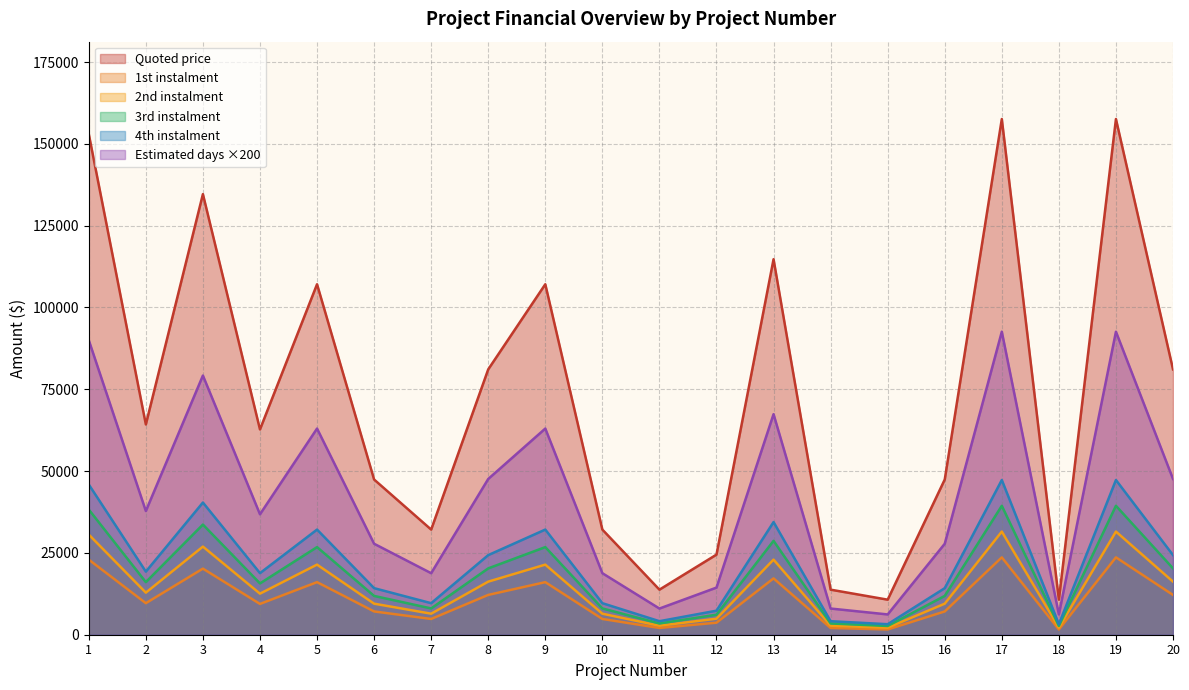

Reading left to right, extract all data points from this chart.

1st instalment: 1=153000.0	2=64260.0	3=134640.0	4=62730.0	5=107100.0	6=47430.0	7=32130.0	8=81090.0	9=107100.0	10=32130.0	11=13770.0	12=24480.0	13=114750.0	14=13770.0	15=10710.0	16=47430.0	17=157590.0	18=10710.0	19=157590.0	20=81090.0
Quoted price: 1=22950.0	2=9639.0	3=20196.0	4=9409.5	5=16065.0	6=7114.5	7=4819.5	8=12163.5	9=16065.0	10=4819.5	11=2065.5	12=3672.0	13=17212.5	14=2065.5	15=1606.5	16=7114.5	17=23638.5	18=1606.5	19=23638.5	20=12163.5
2nd instalment: 1=30600.0	2=12852.0	3=26928.0	4=12546.0	5=21420.0	6=9486.0	7=6426.0	8=16218.0	9=21420.0	10=6426.0	11=2754.0	12=4896.0	13=22950.0	14=2754.0	15=2142.0	16=9486.0	17=31518.0	18=2142.0	19=31518.0	20=16218.0
3rd instalment: 1=38250.0	2=16065.0	3=33660.0	4=15682.5	5=26775.0	6=11857.5	7=8032.5	8=20272.5	9=26775.0	10=8032.5	11=3442.5	12=6120.0	13=28687.5	14=3442.5	15=2677.5	16=11857.5	17=39397.5	18=2677.5	19=39397.5	20=20272.5
4th instalment: 1=45900.0	2=19278.0	3=40392.0	4=18819.0	5=32130.0	6=14229.0	7=9639.0	8=24327.0	9=32130.0	10=9639.0	11=4131.0	12=7344.0	13=34425.0	14=4131.0	15=3213.0	16=14229.0	17=47277.0	18=3213.0	19=47277.0	20=24327.0
Estimated days: 1=90000.0	2=37800.0	3=79200.0	4=36800.0	5=63000.0	6=27800.0	7=18800.0	8=47600.0	9=63000.0	10=18800.0	11=8000.0	12=14400.0	13=67400.0	14=8000.0	15=6200.0	16=27800.0	17=92600.0	18=6200.0	19=92600.0	20=47600.0